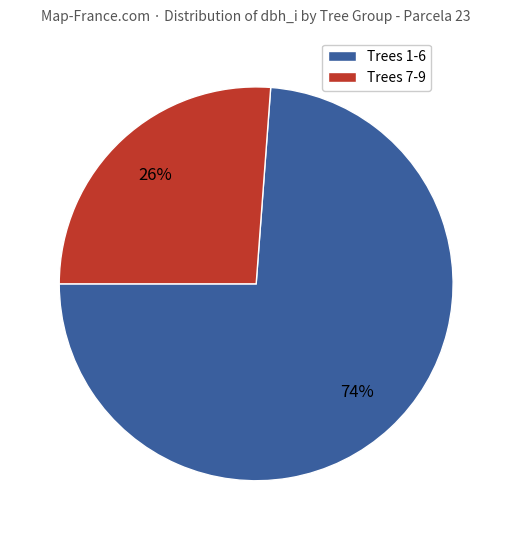

To the nearest percent, what is the average slice percentage?

50%